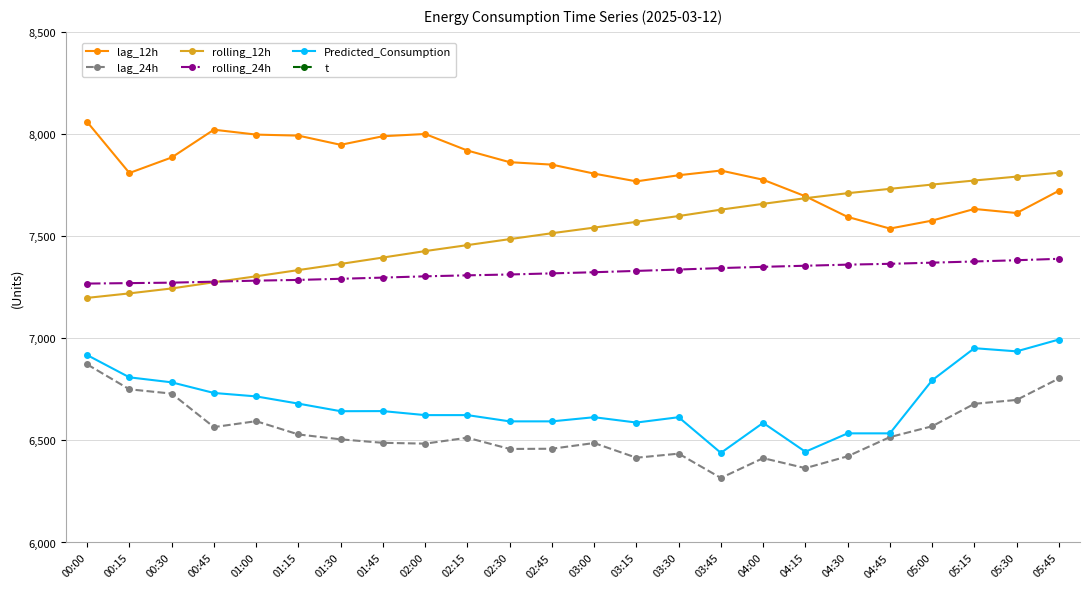

List the series in order of their peak value, highest first.

lag_12h, rolling_12h, rolling_24h, Predicted_Consumption, lag_24h, t